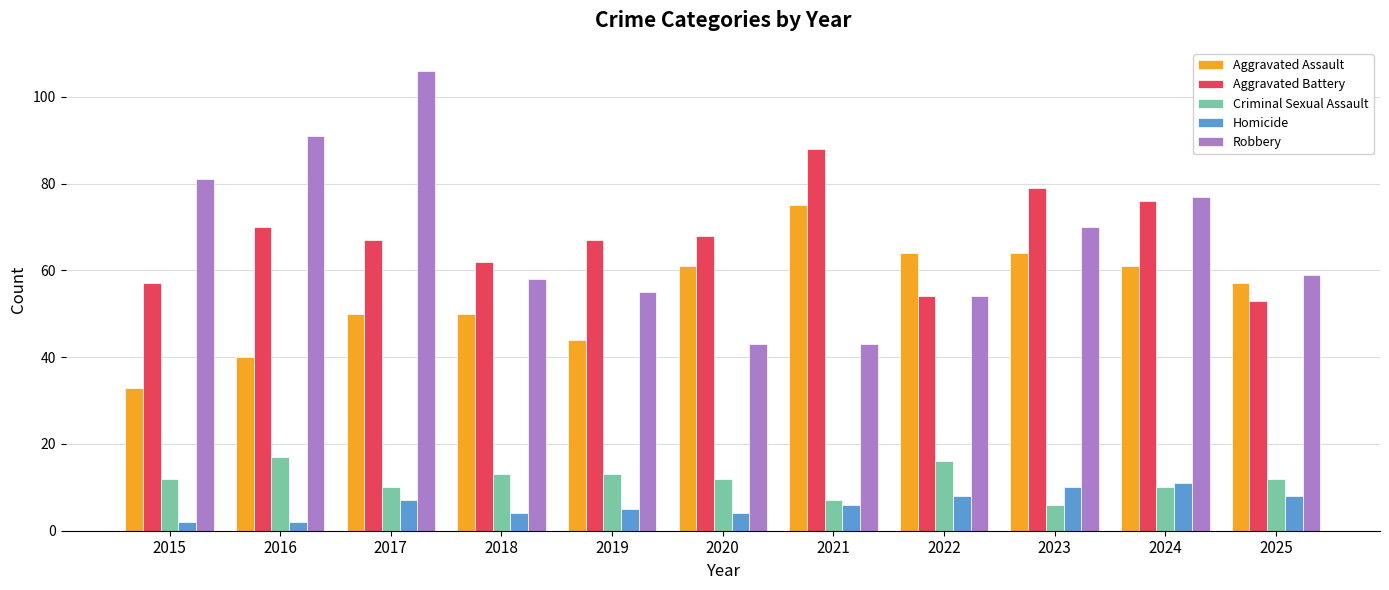

What is the sum of all Homicide values?

67